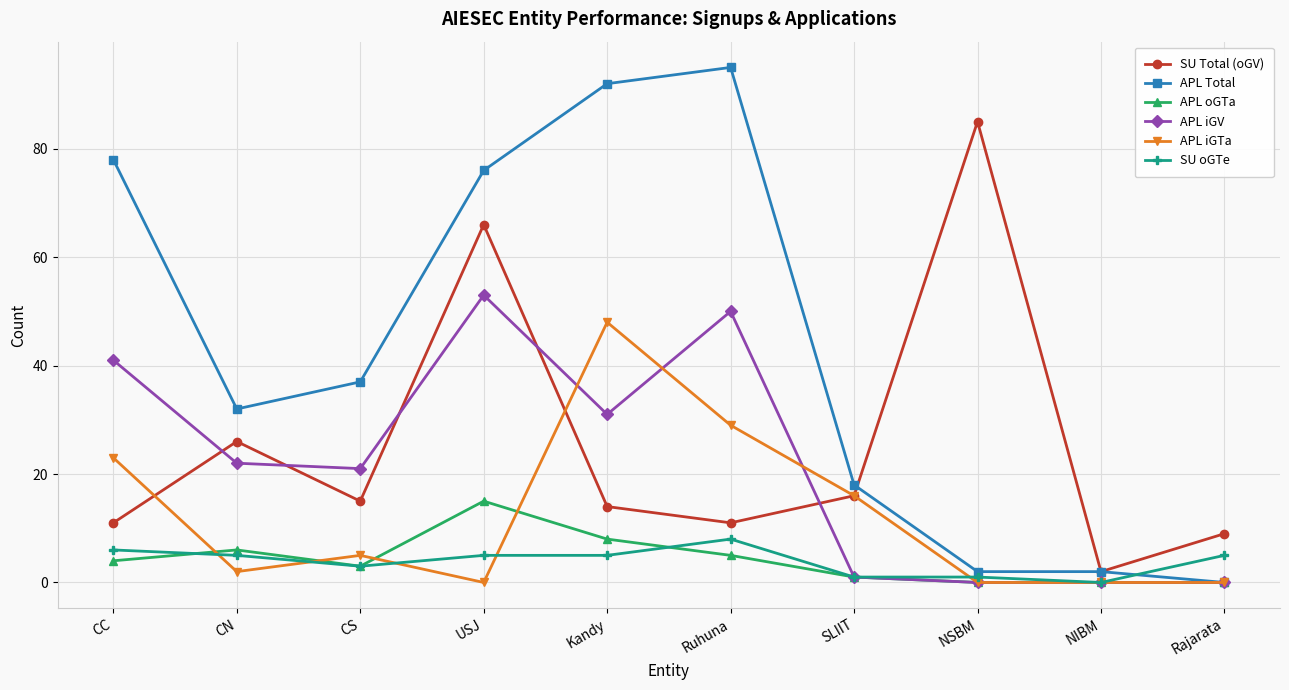

What is the difference between the maximum and minimum values in the SU oGTe series?

8